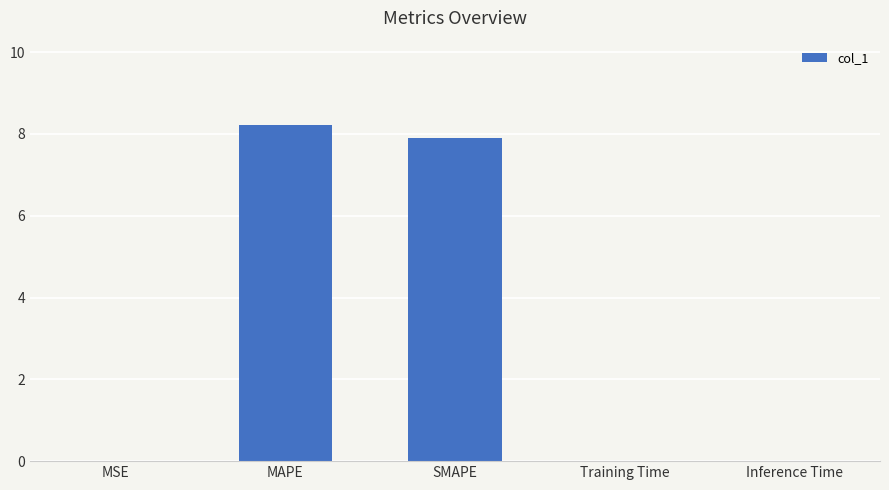

Is it true that the value at SMAPE is 10.8?

False